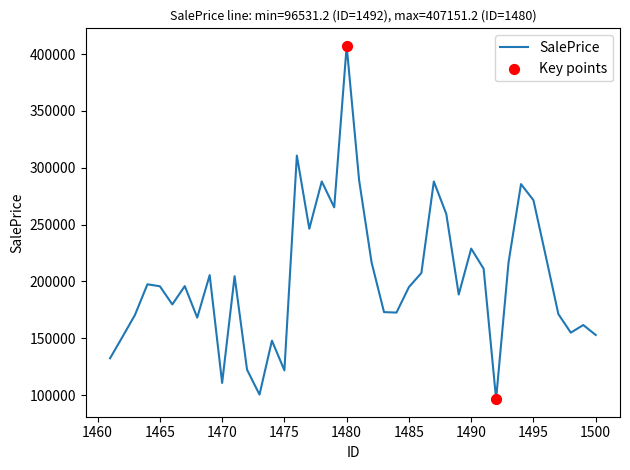

What is the smallest value displayed?

96531.2